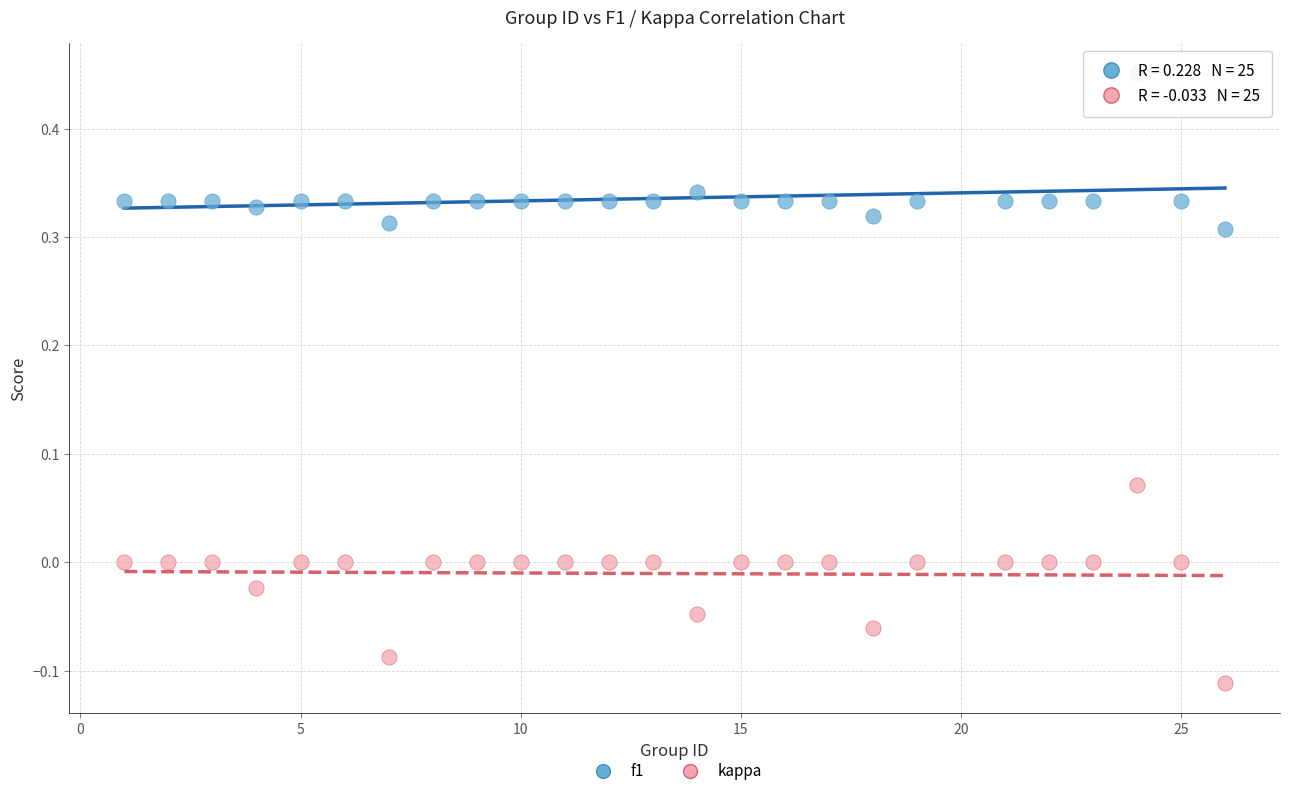

Across all data points, what is the range of X values (max minus min)?

25.0